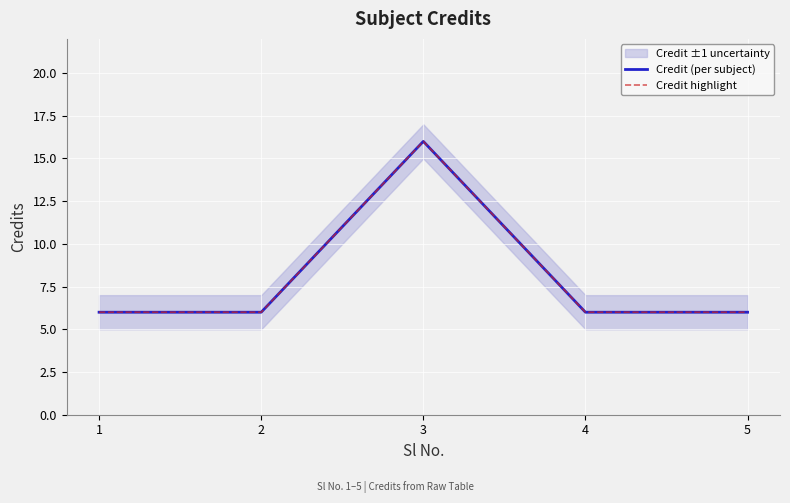

The Credit (per subject) series shows 9 at 1. True or false?

False